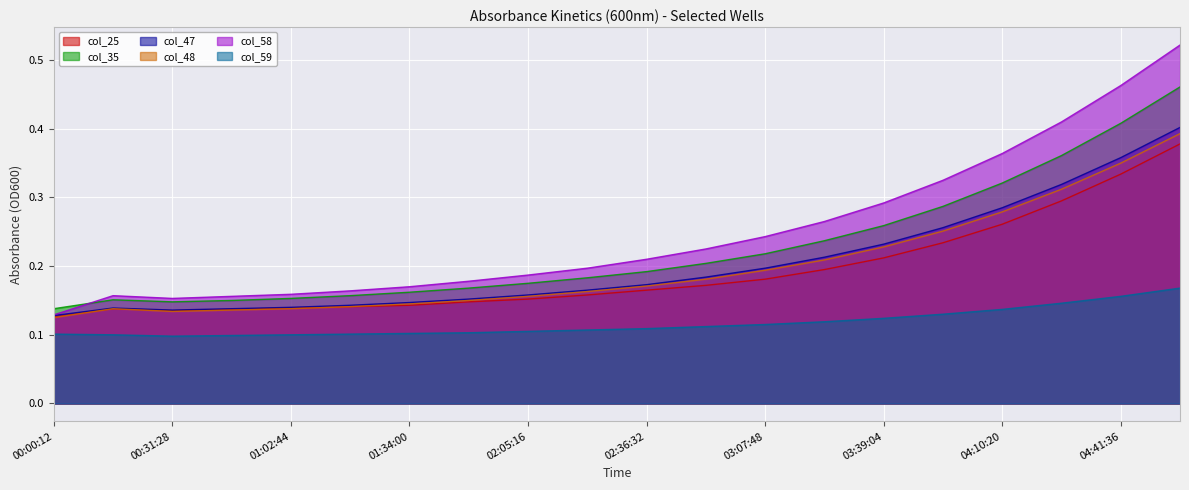

What is the minimum value for col_48?

0.1